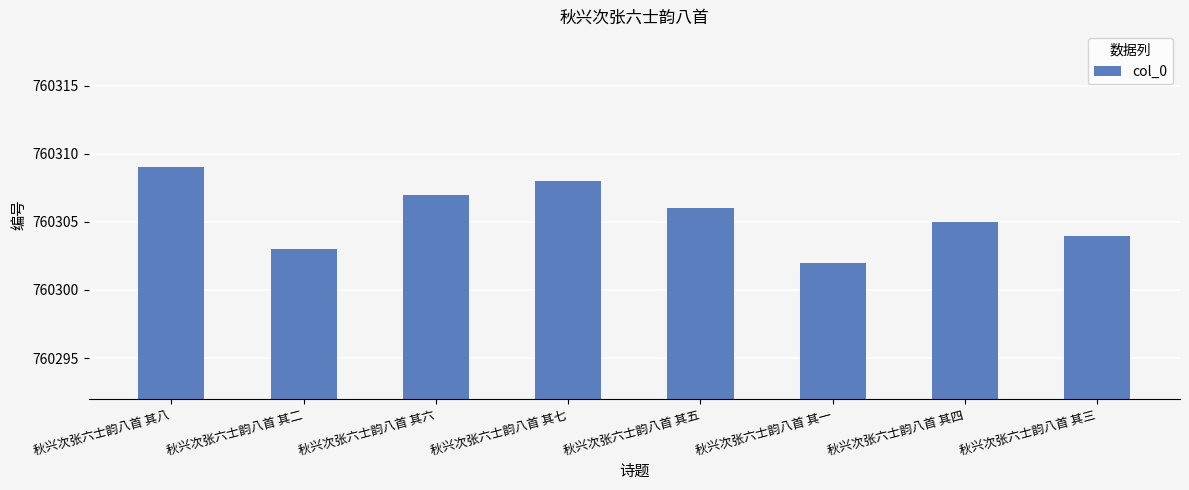

Are the bars horizontal?

No